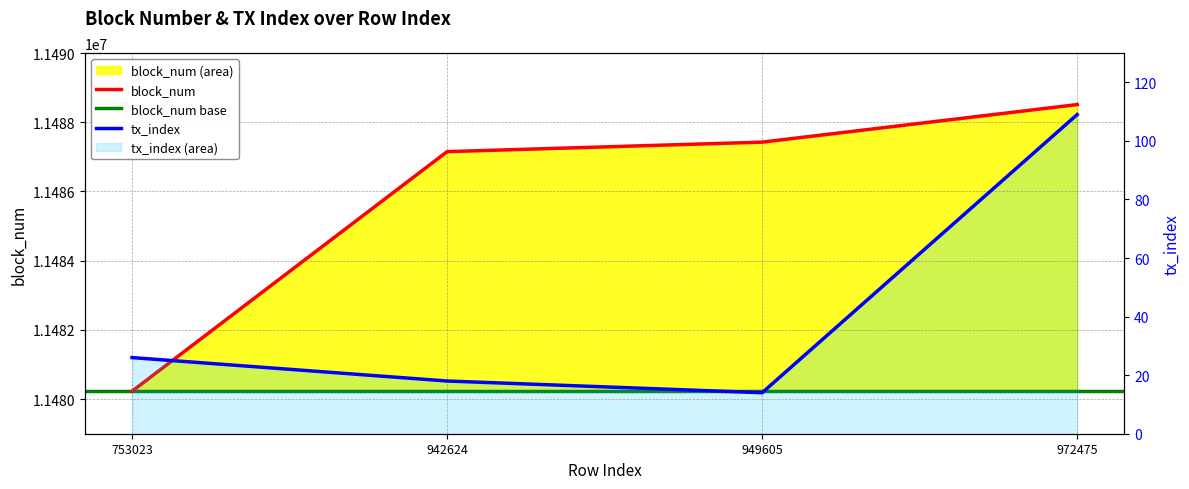

How many interior local valleys does the tx_index series have?

1